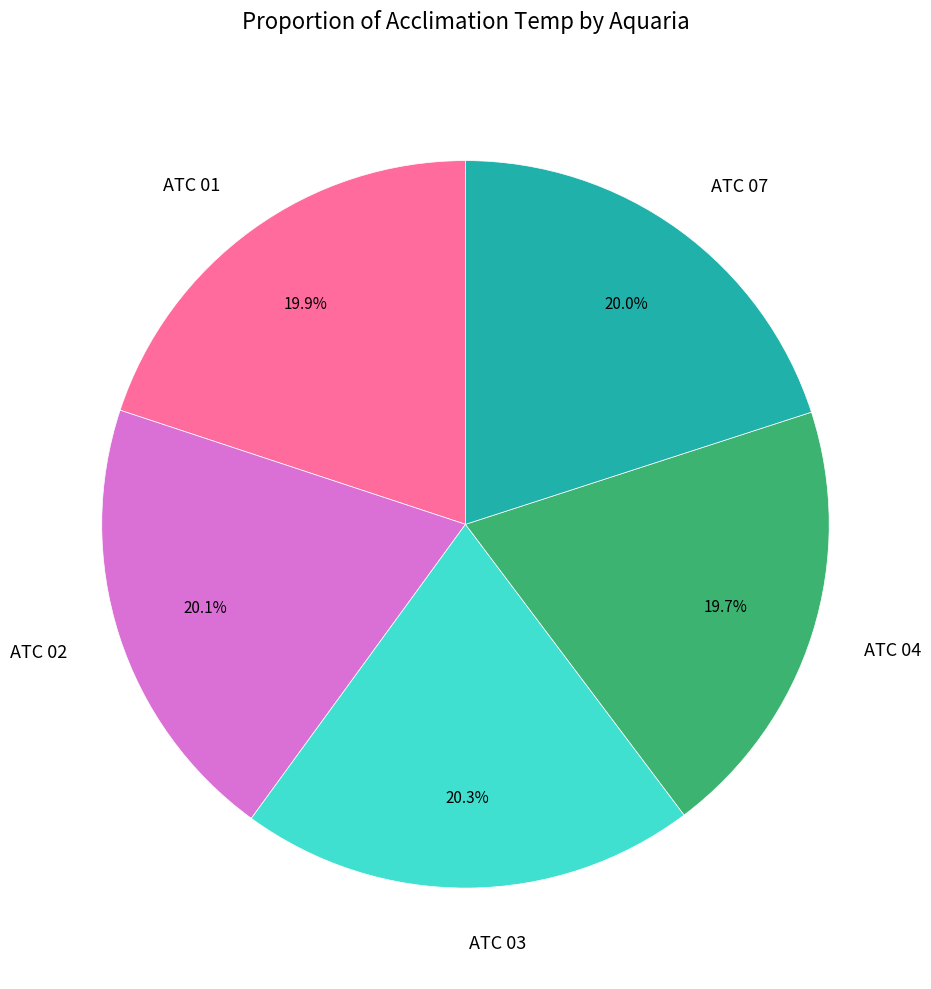

To the nearest percent, what is the combined percentage of ATC 02 and ATC 03?

40%